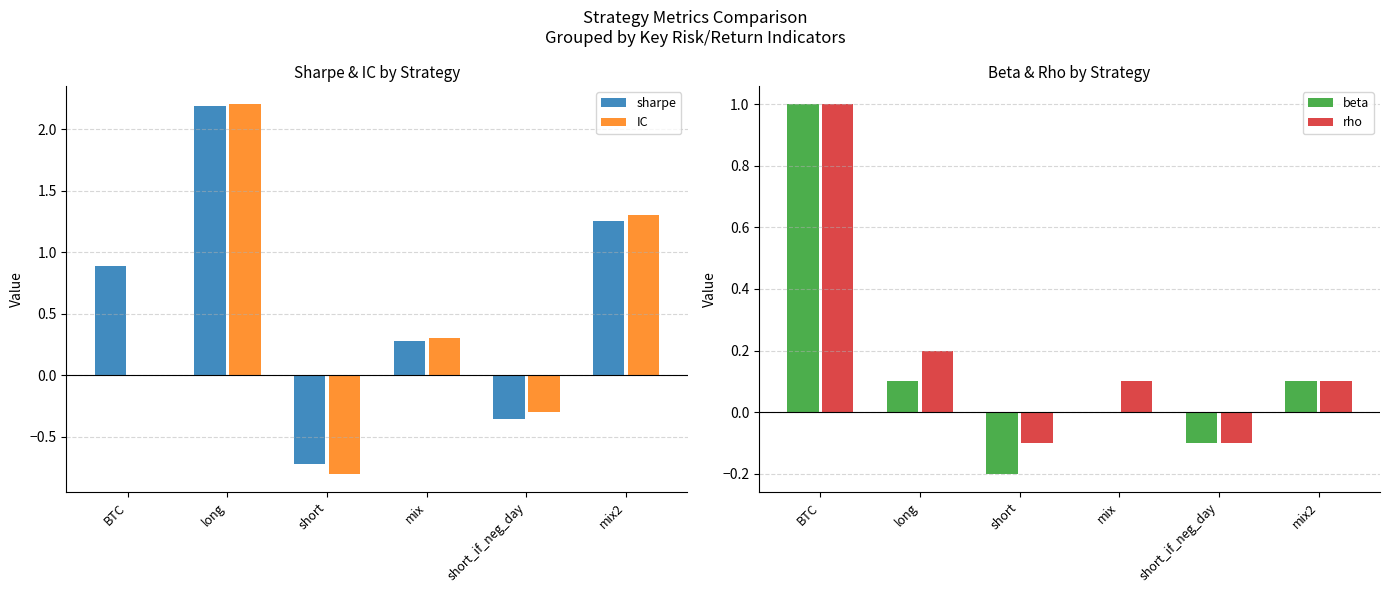

What position from the right is short?

4